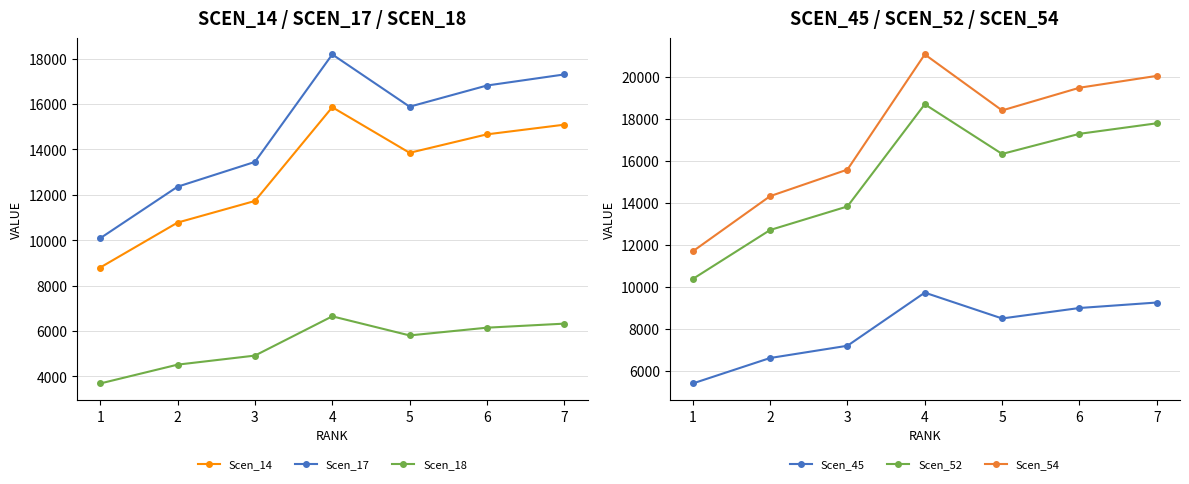

Reading right to left, list all the values displayed in this chart.

Scen_14: 7=15087.9	6=14662.3	5=13848.5	4=15857.7	3=11726.7	2=10773.9	1=8794.0
Scen_17: 7=17302.3	6=16814.2	5=15880.9	4=18184.9	3=13447.7	2=12355.1	1=10084.6
Scen_18: 7=6320.4	6=6142.1	5=5801.1	4=6642.8	3=4912.3	2=4513.2	1=3683.8
Scen_45: 7=9242.2	6=8981.5	5=8483.0	4=9713.7	3=7183.2	2=6599.6	1=5386.8
Scen_52: 7=17779.0	6=17277.5	5=16318.4	4=18686.0	3=13818.2	2=12695.5	1=10362.5
Scen_54: 7=20037.4	6=19472.2	5=18391.3	4=21059.6	3=15573.5	2=14308.2	1=11678.8